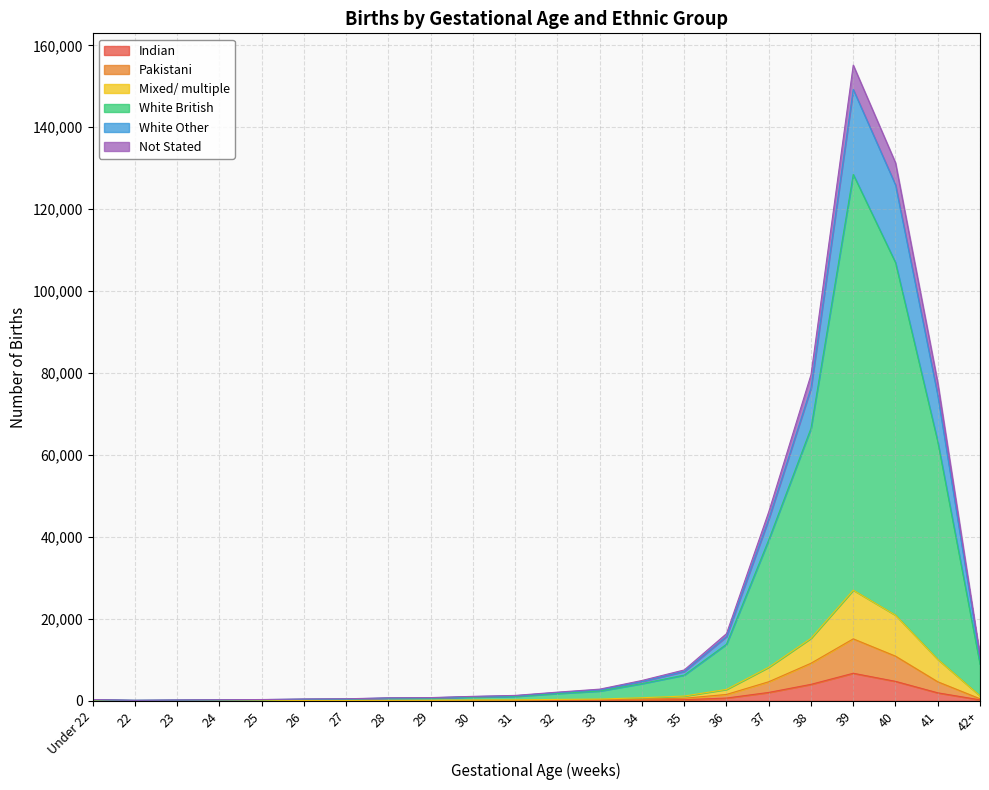

The value of Pakistani at 38 is 9174. True or false?

True